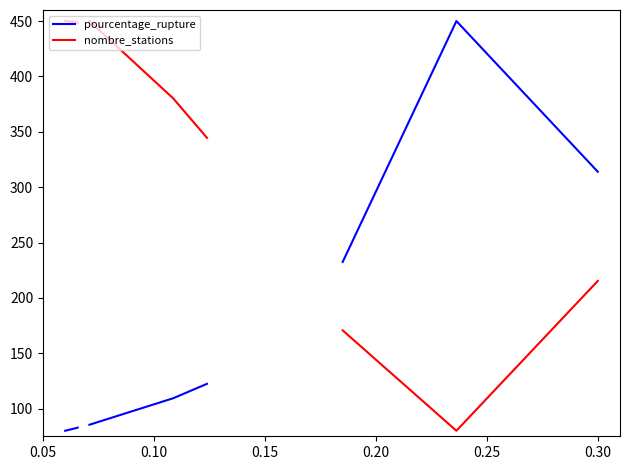

What is the value of the pourcentage_rupture point at the 3rd from the left?

82.8